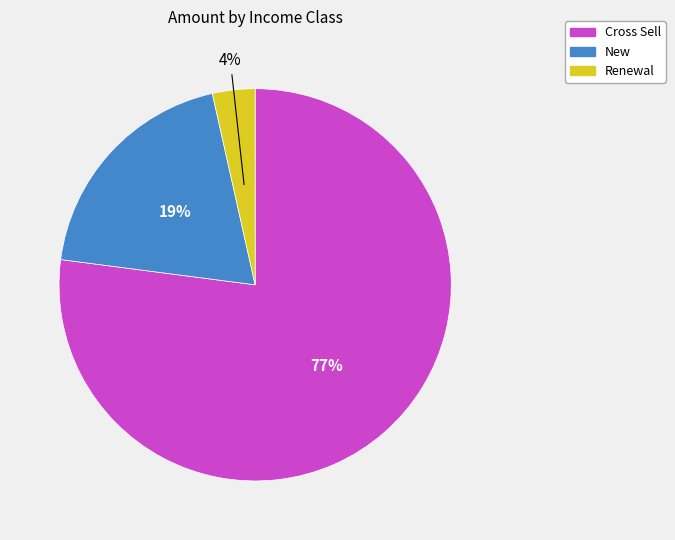

Which category has the biggest portion of the pie?

Cross Sell